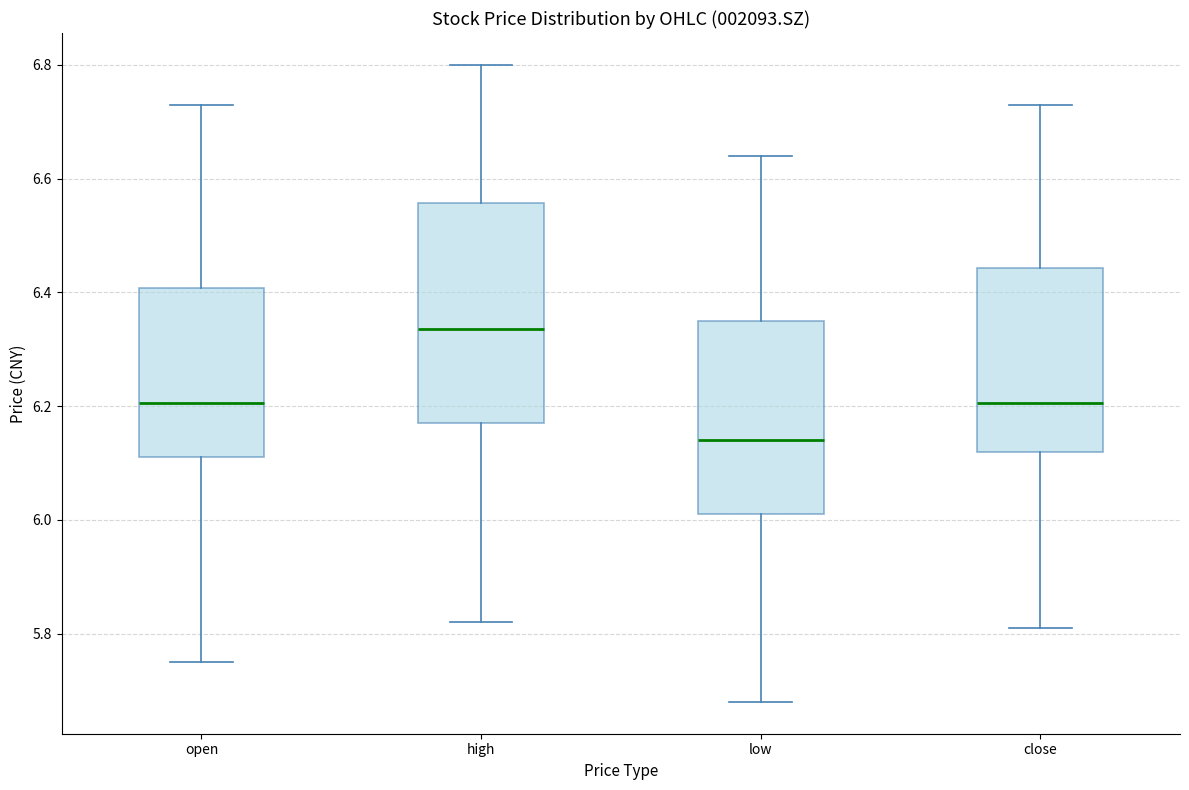

Which box has the lowest median line?

low